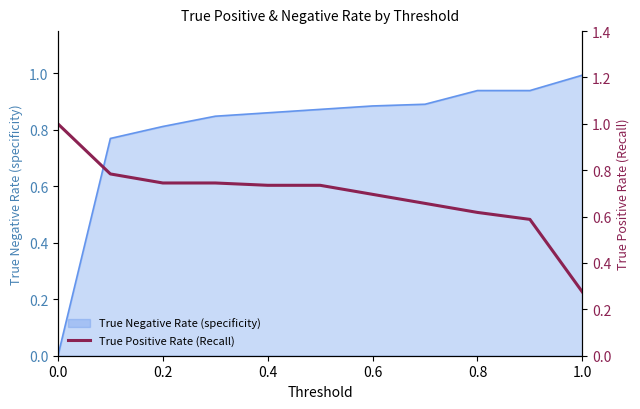

What is the average value?

0.7